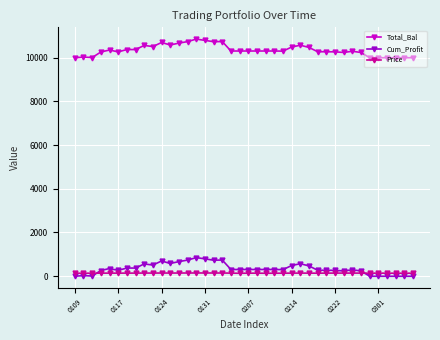

Rank the series by their maximum value, from highest to lowest.

Total_Bal, Cum_Profit, Price